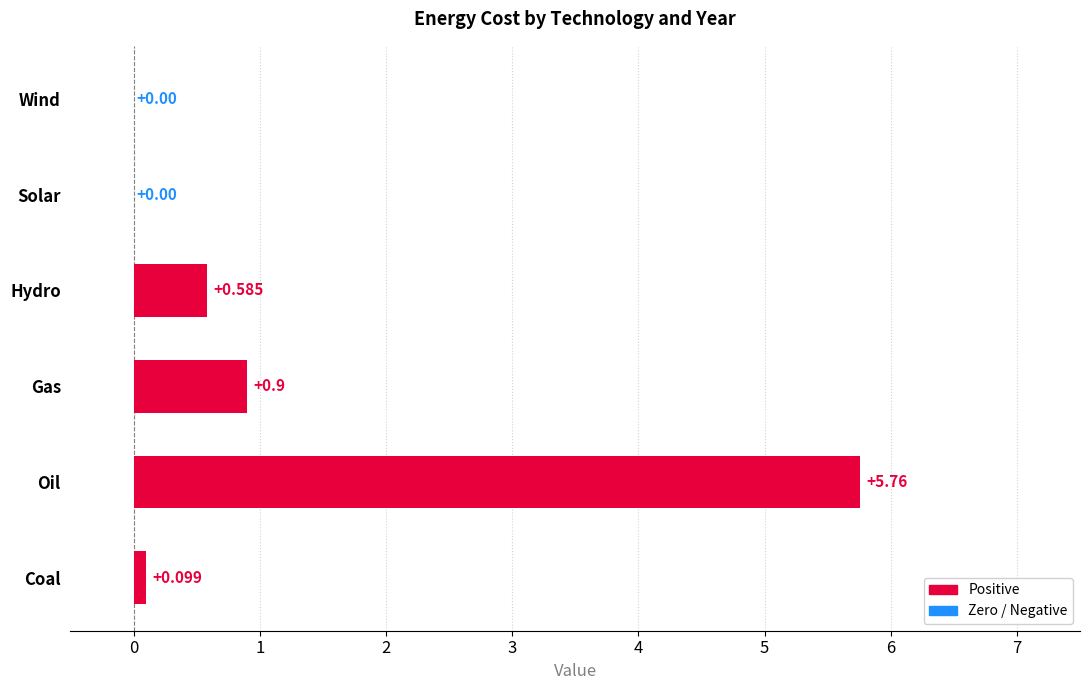

Where is the data nearest to the value 2?

Gas